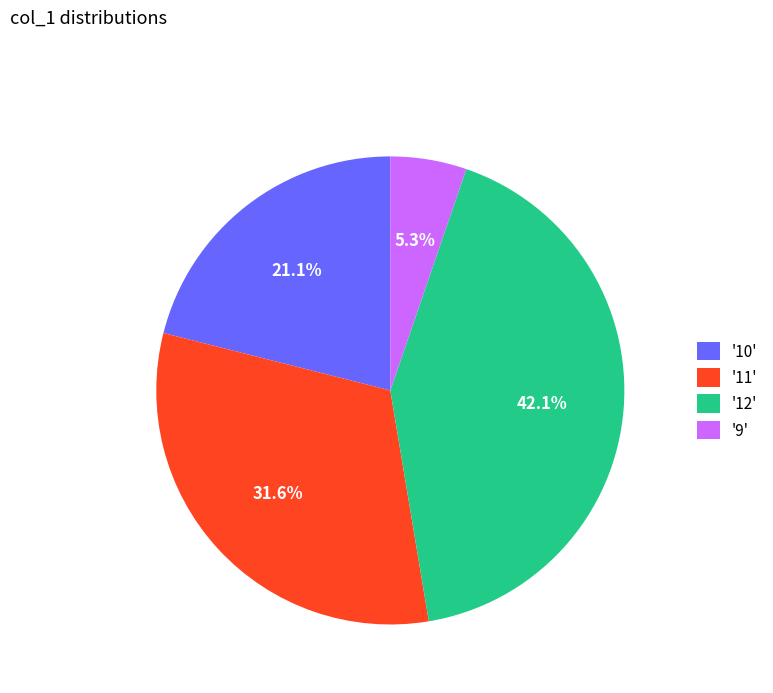

Count the number of slices in the pie.

4